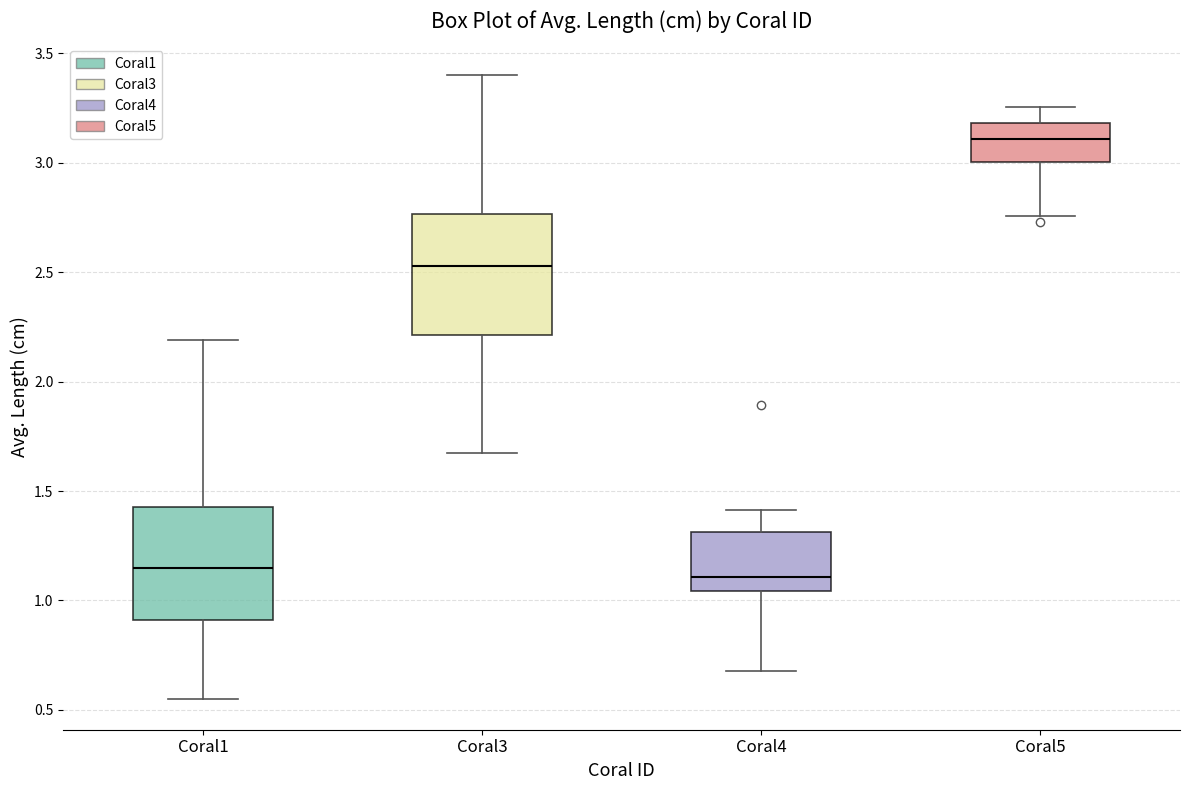

Where does the upper whisker of the box for Coral1 end on the y-axis? The values are not printed on the chart, so give them approximately, as read against the axis.

2.20